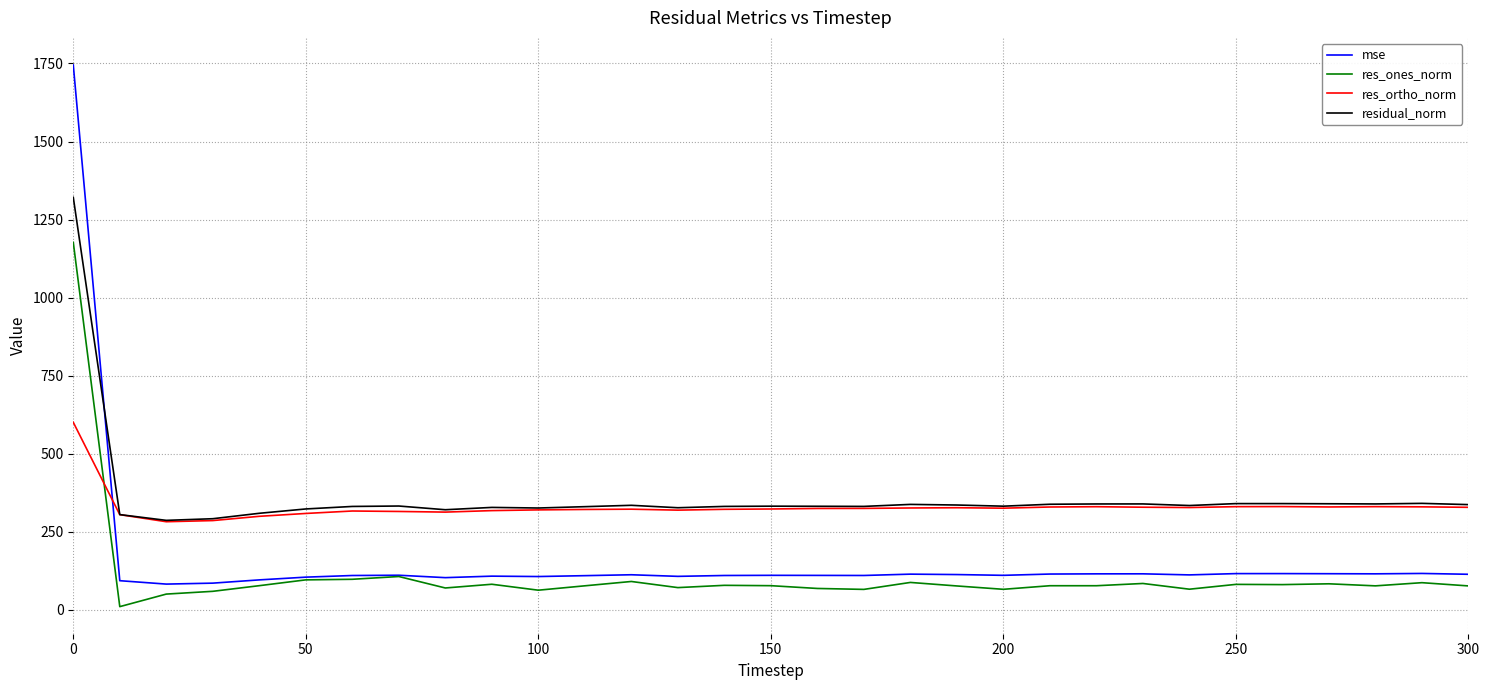

True or false: res_ortho_norm and res_ones_norm intersect in this chart.

True